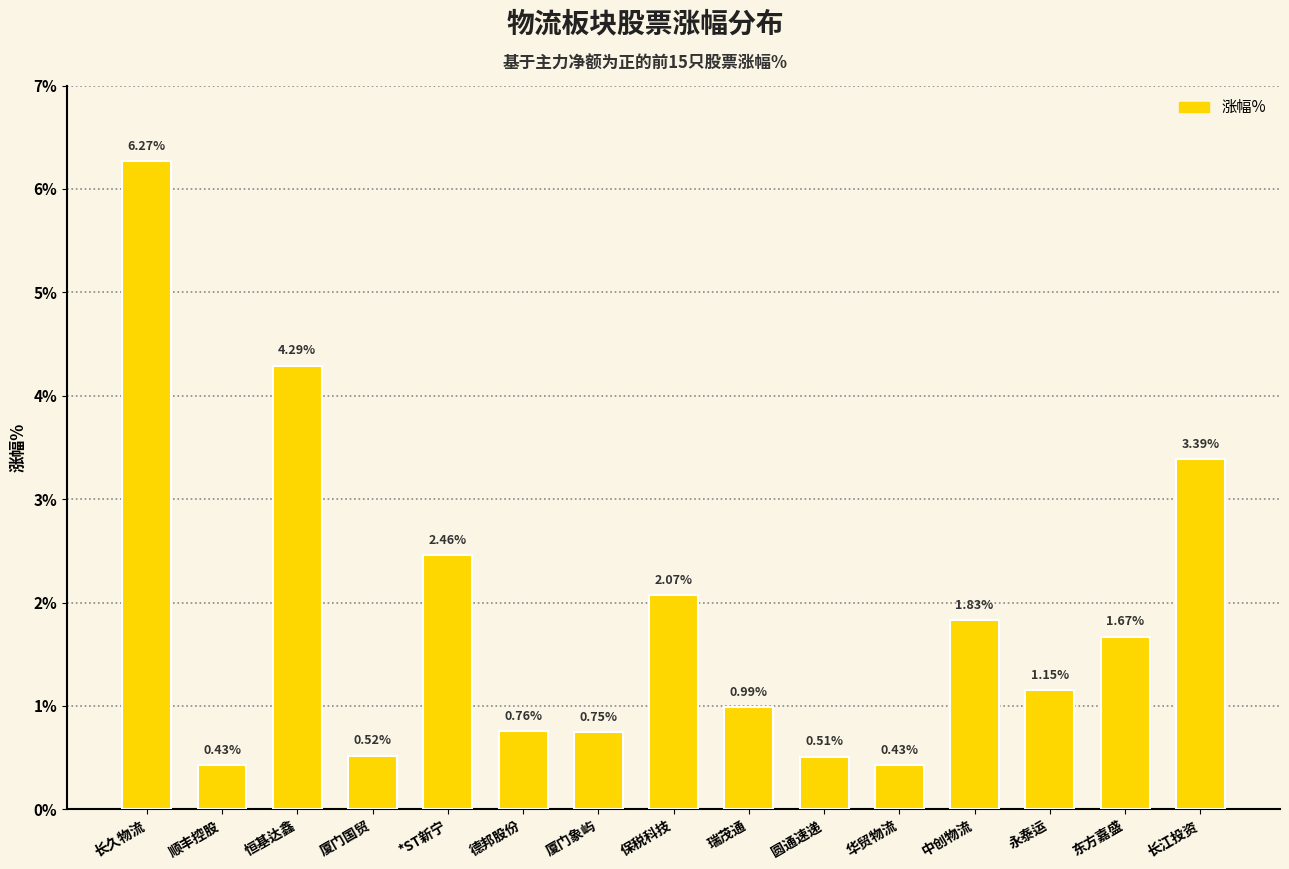

Which category has the highest value across all series?

长久物流